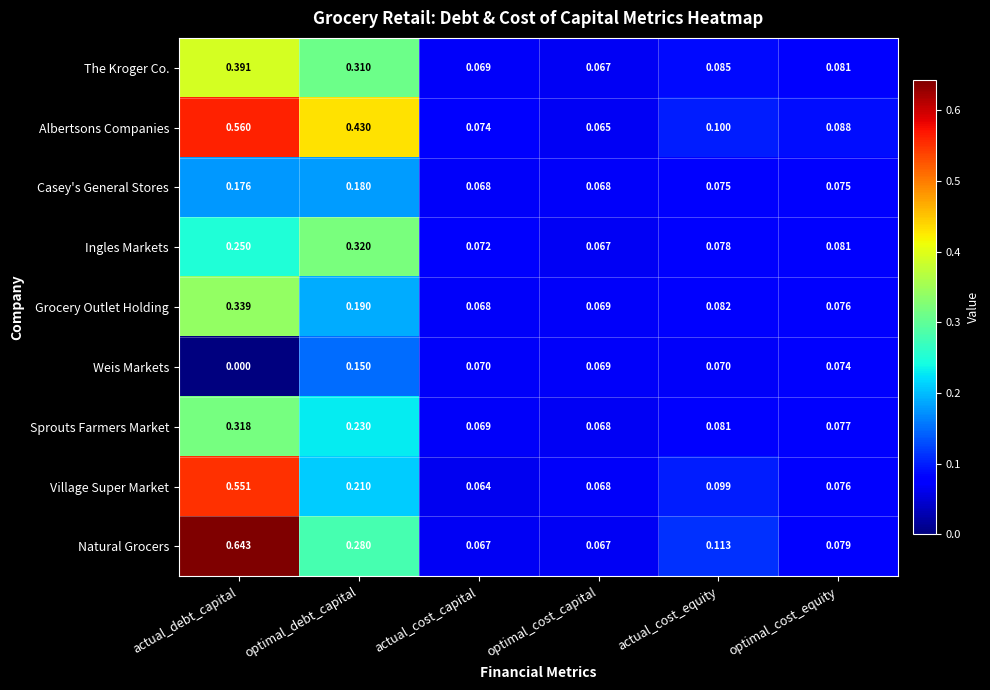

Which category has the lowest value in the Weis Markets series?

actual_debt_capital